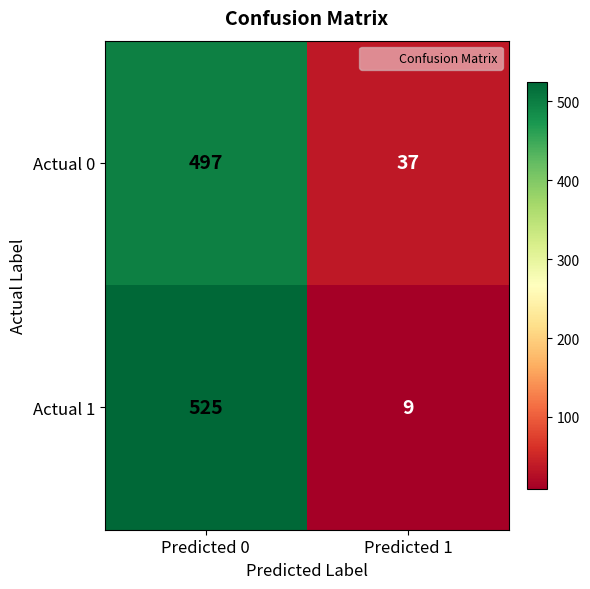

Reading right to left, transcribe all the data shown in this chart.

Actual 0: Predicted 1=37	Predicted 0=497
Actual 1: Predicted 1=9	Predicted 0=525